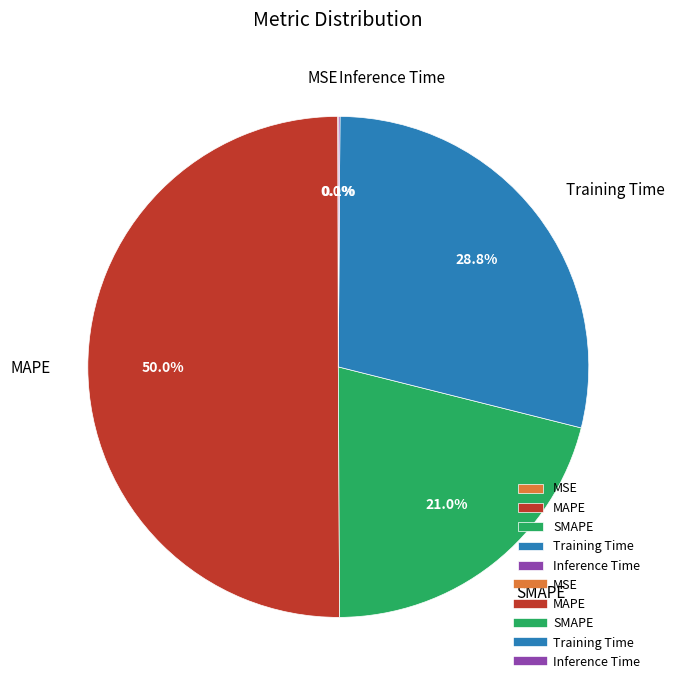

To the nearest percent, what is the difference between the largest and smallest slice percentages?

50%